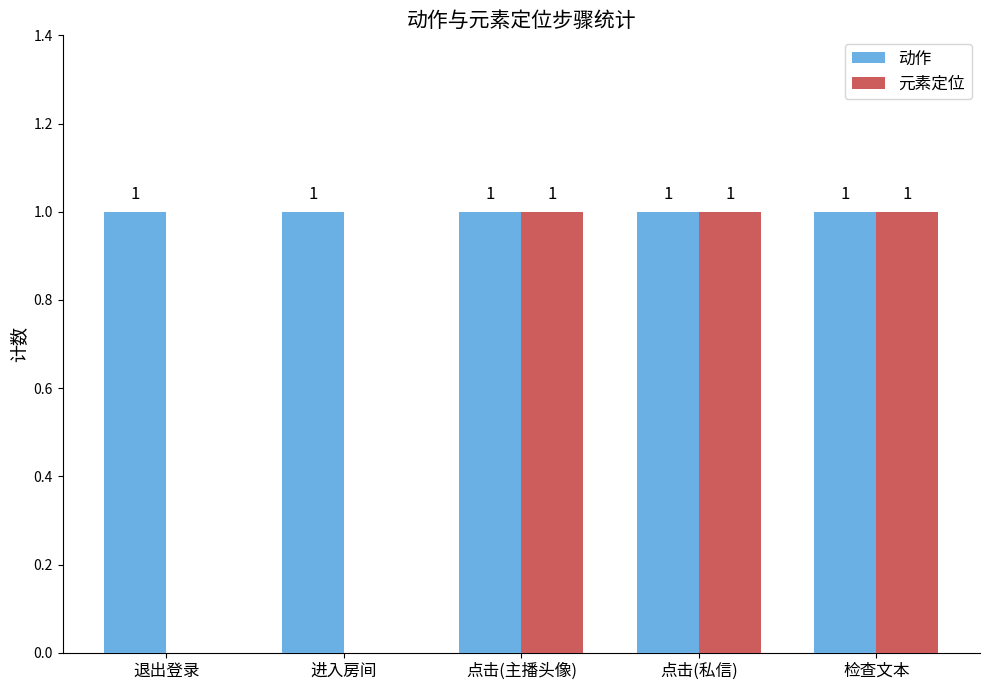

Which series has the largest total across all categories?

动作